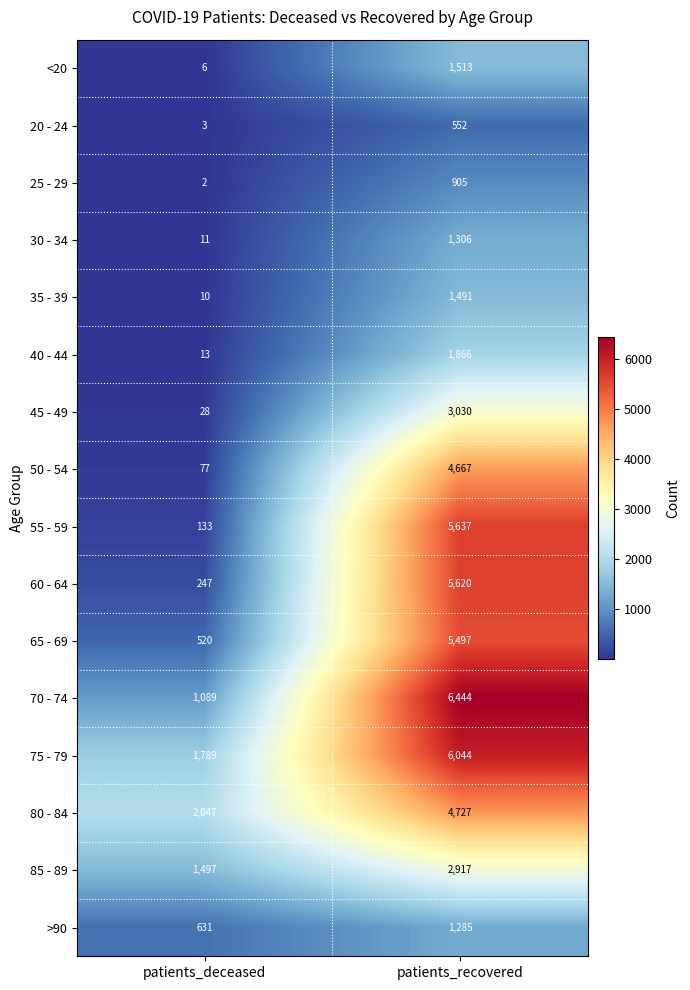

Read the 70 - 74 value at patients_deceased, to the nearest 50.

1100